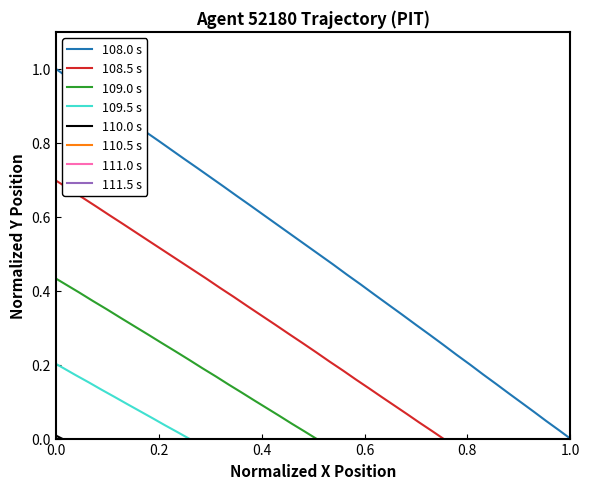

What is the maximum value shown in the chart?

1.0